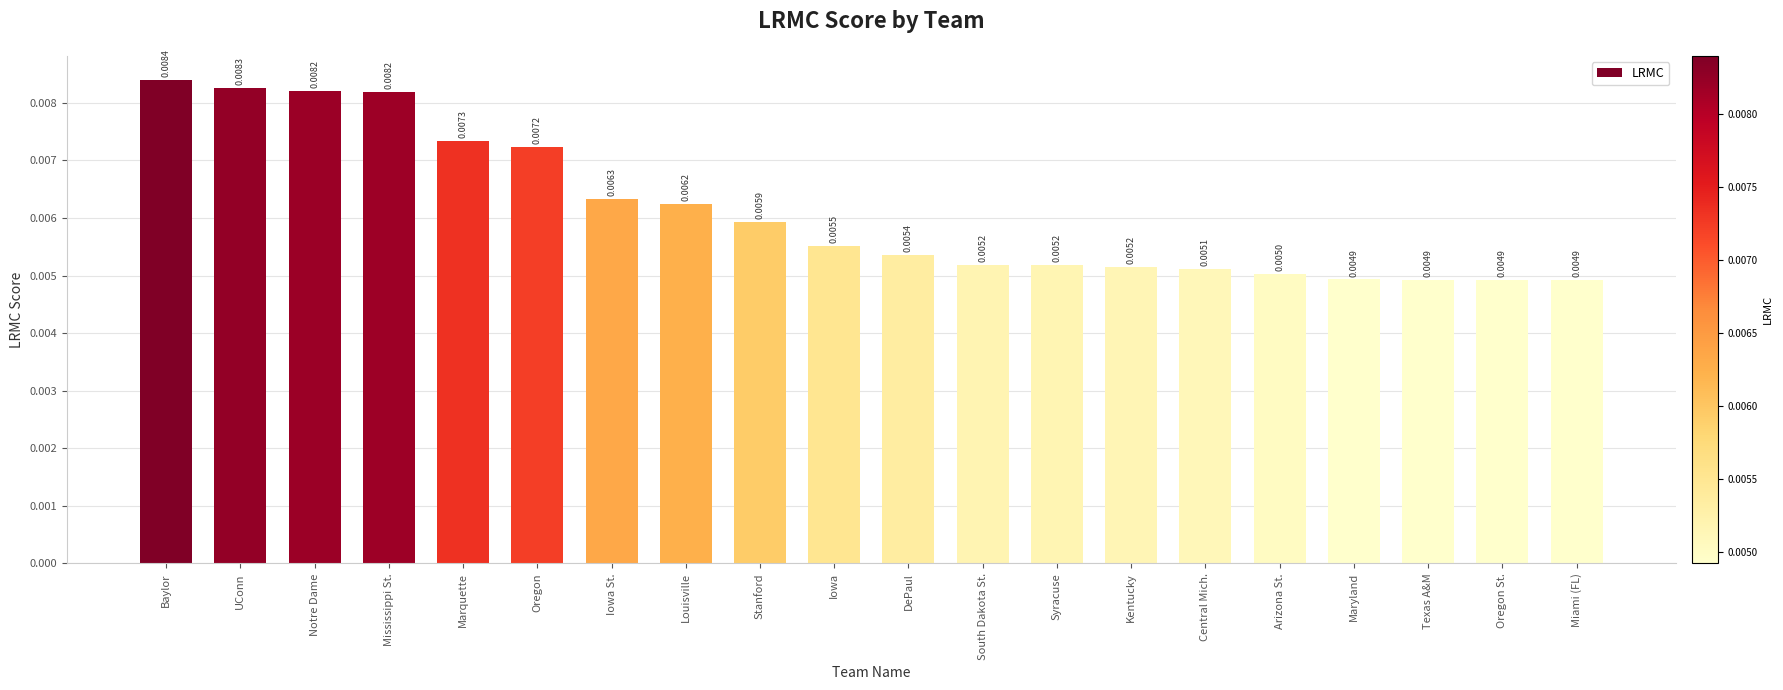

What is the label of the 4th bar from the left?

Mississippi St.